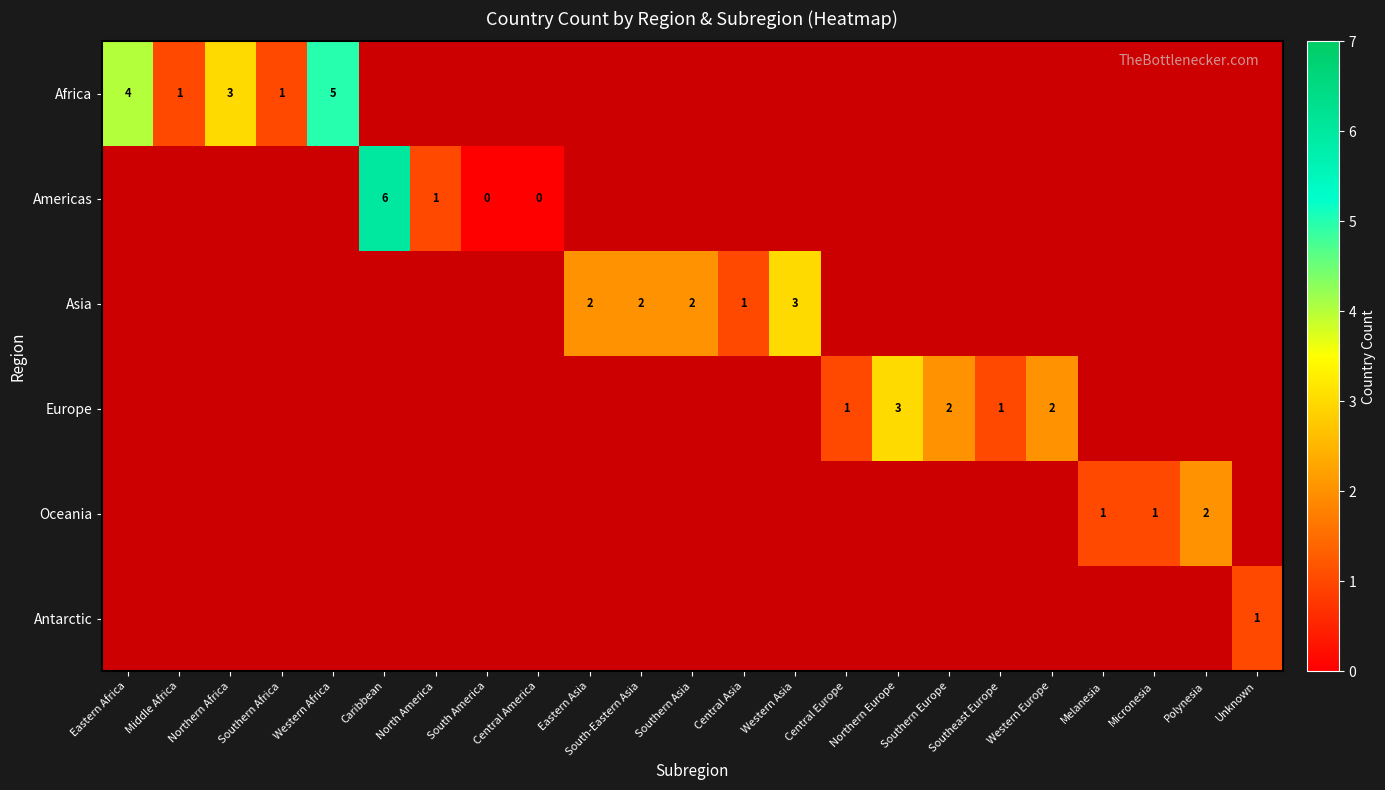

Is it true that Asia equals 3 at Western Asia?

True